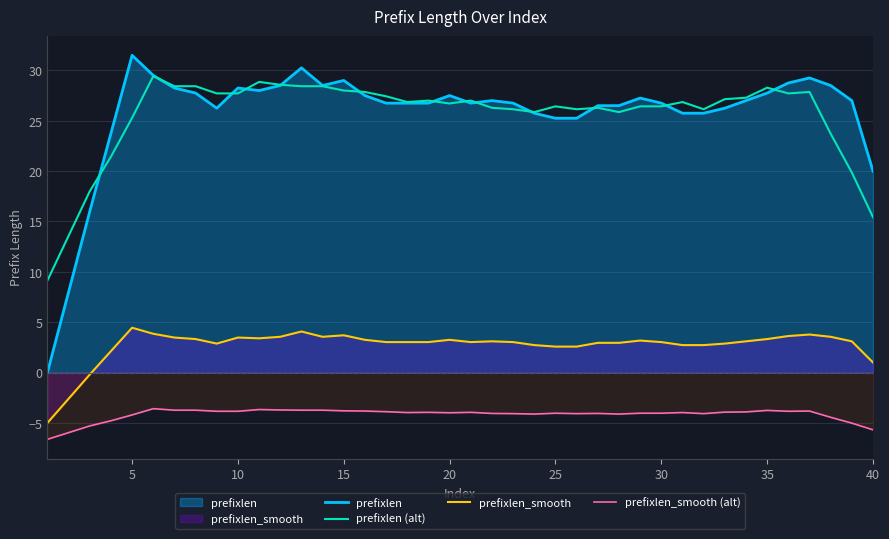

Which series has the largest range (max minus min)?

prefixlen